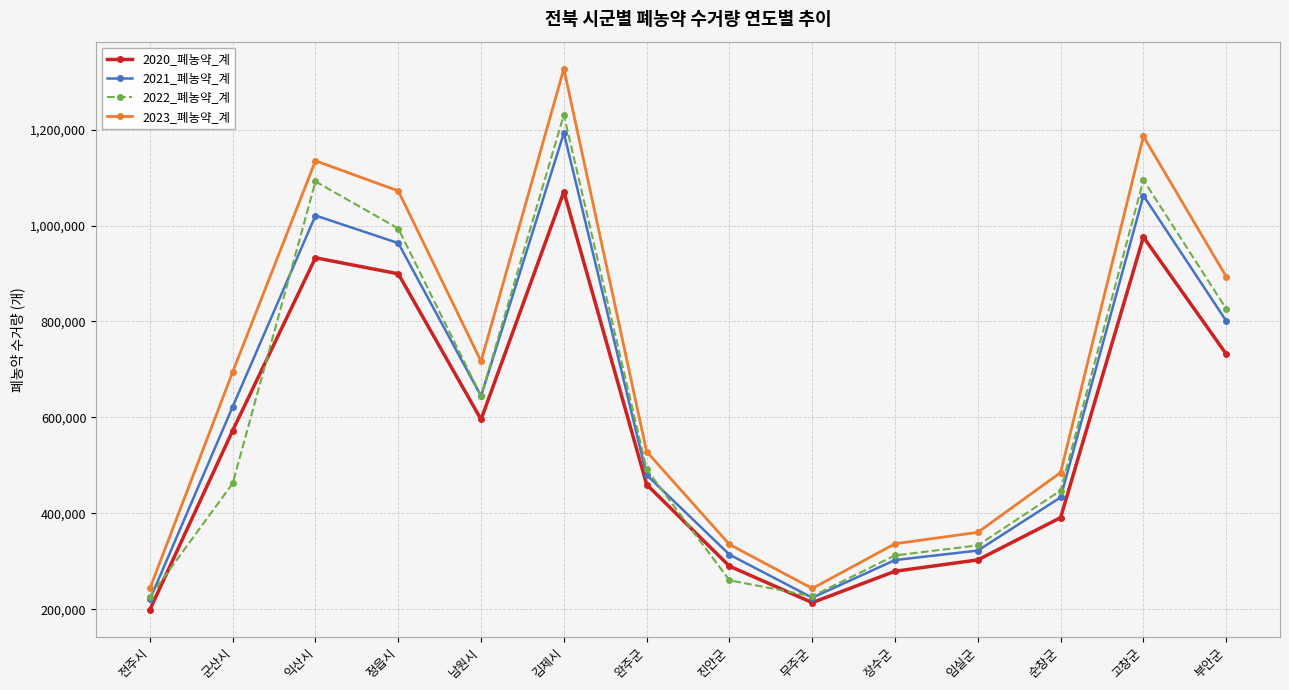

What is the difference between the highest and lowest values at 남원시?

121120